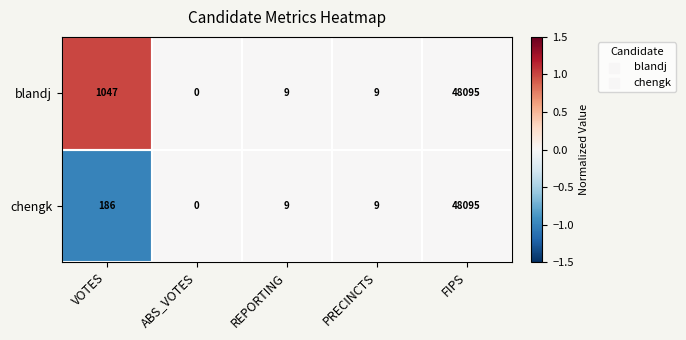

List the series in order of their overall mean, highest first.

blandj, chengk